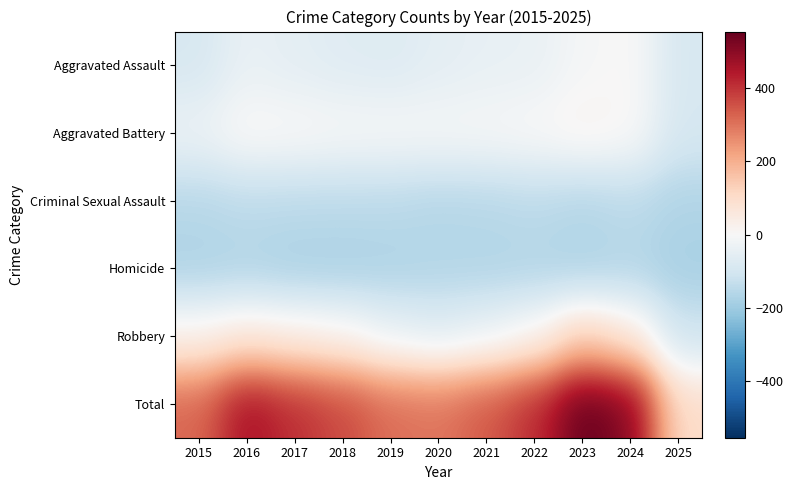

Reading right to left, transcribe all the data shown in this chart.

Aggravated Assault: 2025=-90.7	2024=5.3	2023=-8.7	2022=-39.7	2021=-43.7	2020=-54.7	2019=-72.7	2018=-66.7	2017=-54.7	2016=-39.7	2015=-90.7
Aggravated Battery: 2025=-92.7	2024=8.3	2023=23.3	2022=4.3	2021=-3.7	2020=-5.7	2019=-3.7	2018=-2.7	2017=5.3	2016=10.3	2015=-31.7
Criminal Sexual Assault: 2025=-166.7	2024=-144.7	2023=-158.7	2022=-145.7	2021=-154.7	2020=-158.7	2019=-148.7	2018=-147.7	2017=-146.7	2016=-143.7	2015=-154.7
Homicide: 2025=-181.7	2024=-161.7	2023=-173.7	2022=-164.7	2021=-165.7	2020=-163.7	2019=-171.7	2018=-177.7	2017=-177.7	2016=-167.7	2015=-172.7
Robbery: 2025=-110.7	2024=62.3	2023=130.3	2022=12.3	2021=-32.7	2020=-61.7	2019=-35.7	2018=18.3	2017=38.3	2016=61.3	2015=26.3
Total: 2025=100.3	2024=512.3	2023=555.3	2022=409.3	2021=342.3	2020=298.3	2019=310.3	2018=366.3	2017=407.3	2016=463.3	2015=319.3